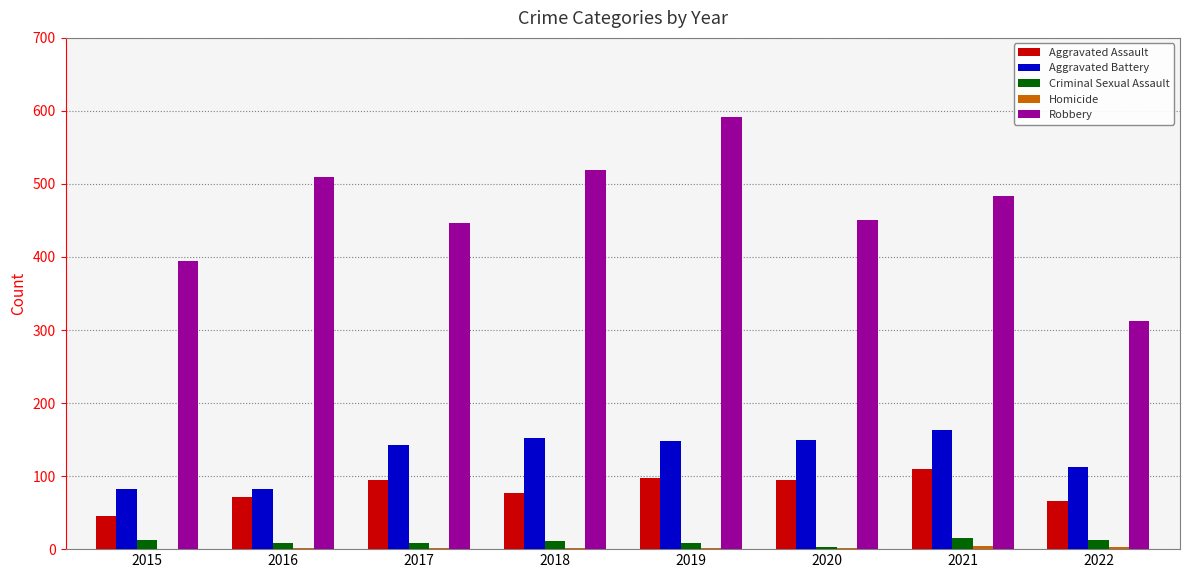

What is the maximum value for Aggravated Battery?

163